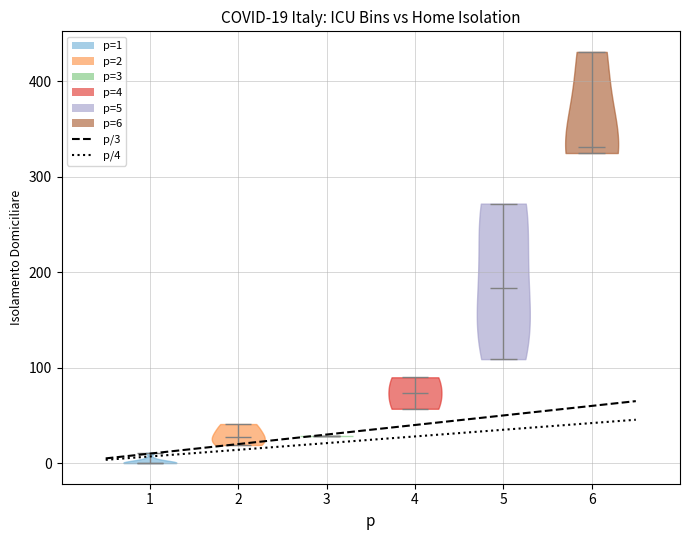

Which violin has the highest median line?

6